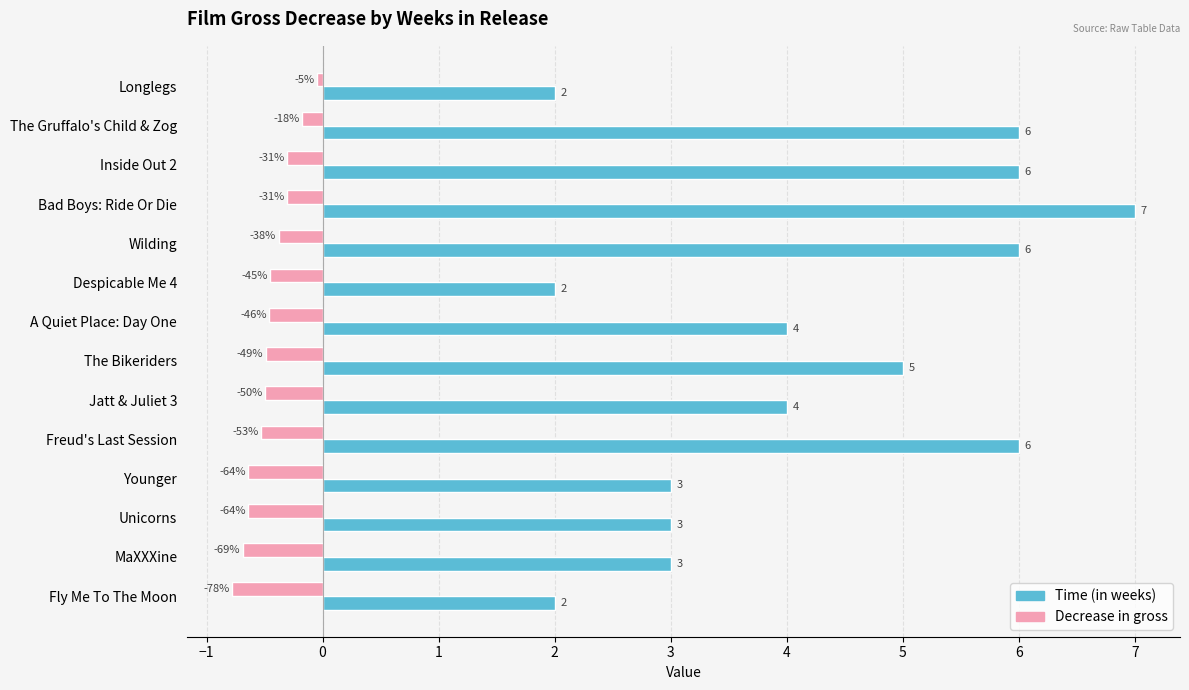

Count the Time (in weeks) values in the range 3 to 6.

10